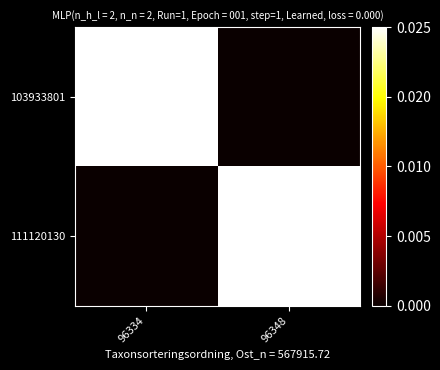

Count the number of categories in the chart.

2